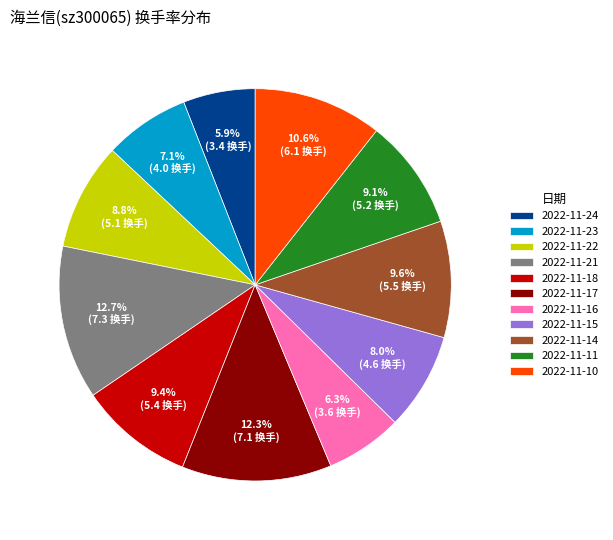

Approximately how many times larger is the value at 2022-11-24 compared to 2022-11-15?

0.7